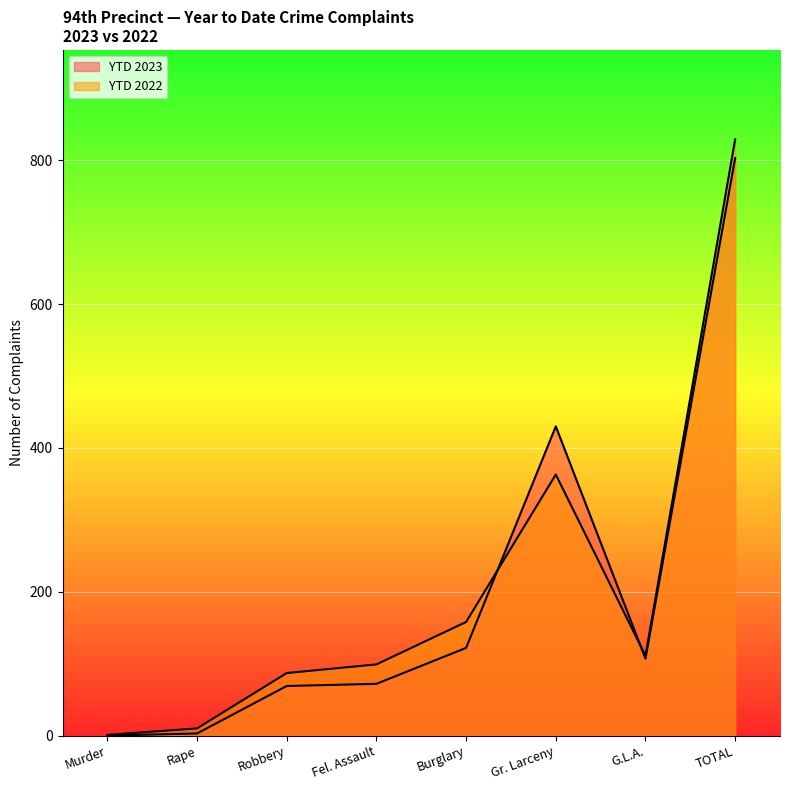

What is the total value across all series at TOTAL?

1632